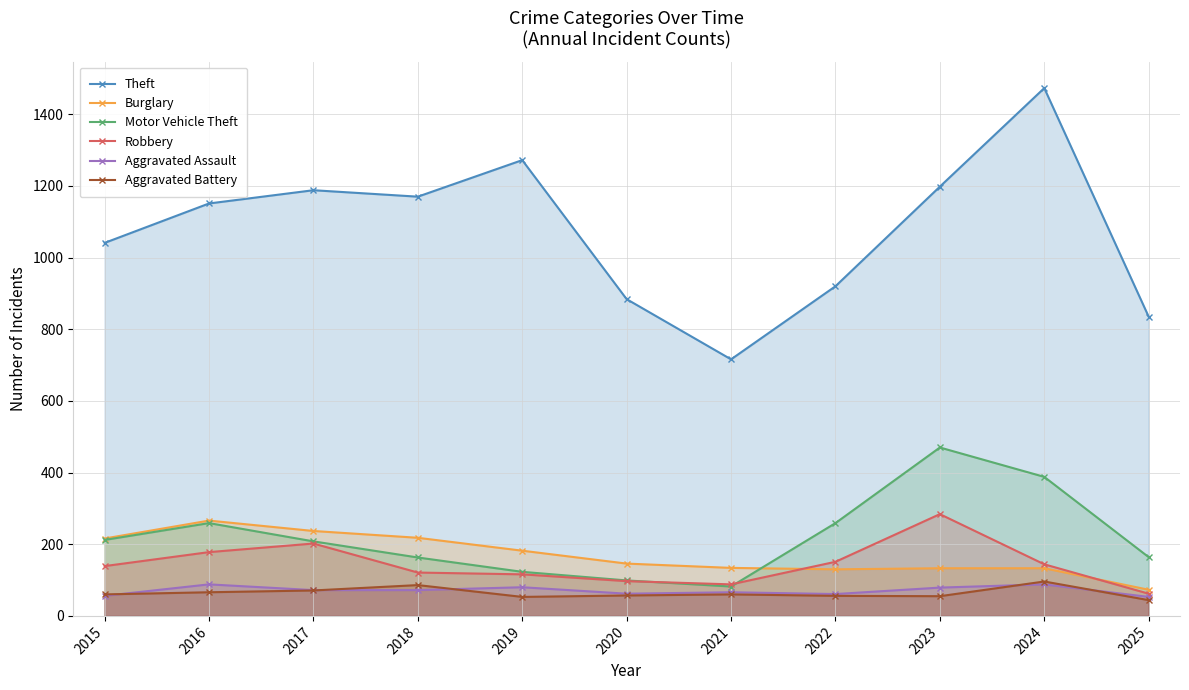

Is it true that Motor Vehicle Theft equals 259 at 2022?

True